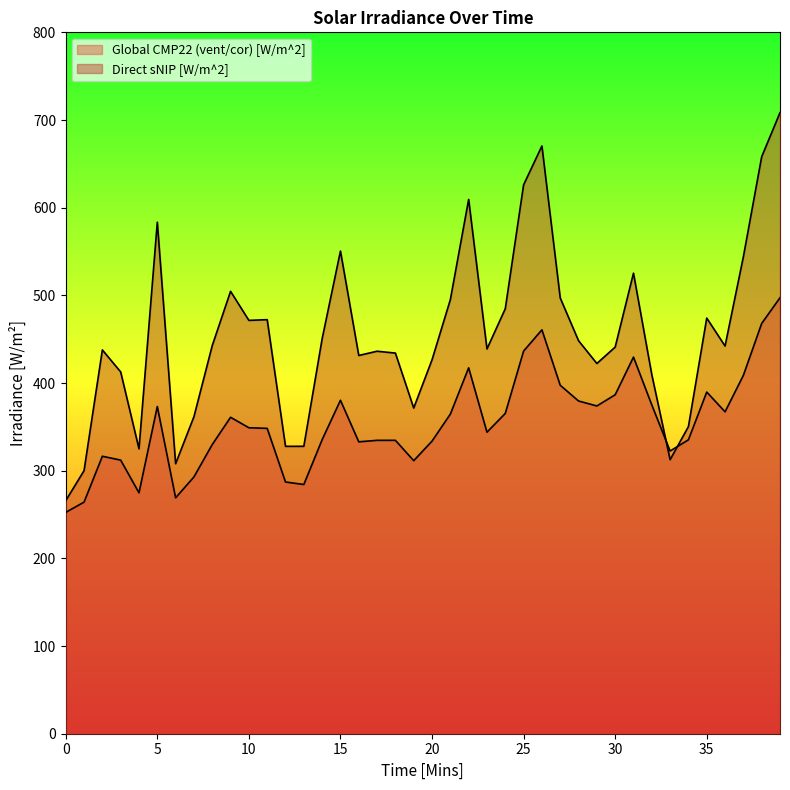

Where is the first local minimum for Direct sNIP [W/m^2]?

4